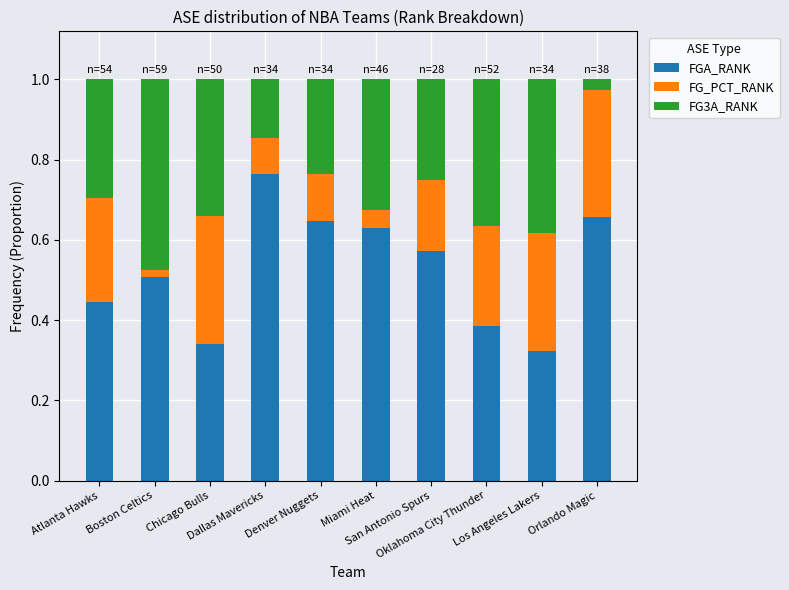

Does the chart contain stacked bars?

Yes